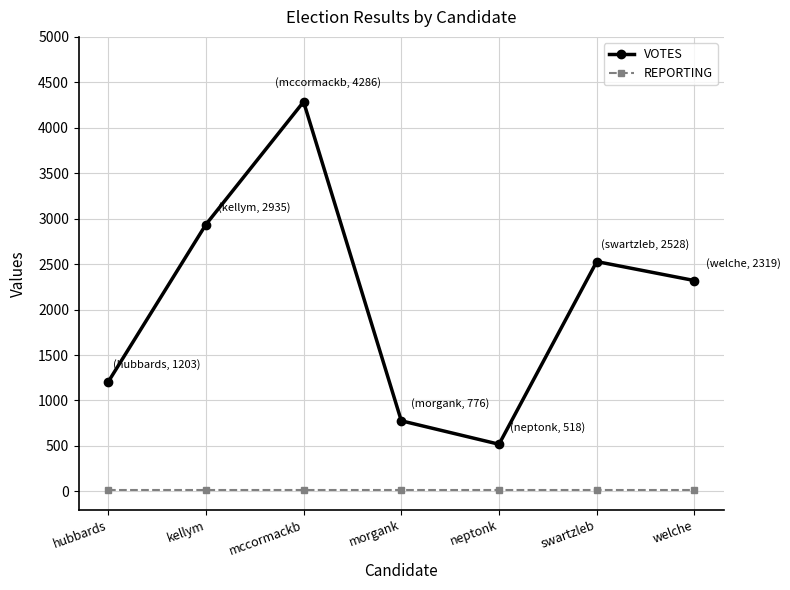

Reading left to right, what are all the values shown in this chart?

VOTES: 1203	2935	4286	776	518	2528	2319
REPORTING: 17	17	17	17	17	17	17